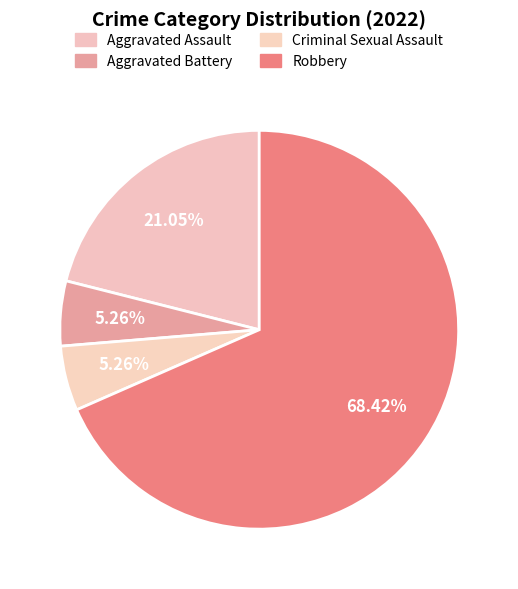

What portion of the pie excludes Robbery?

31.6%